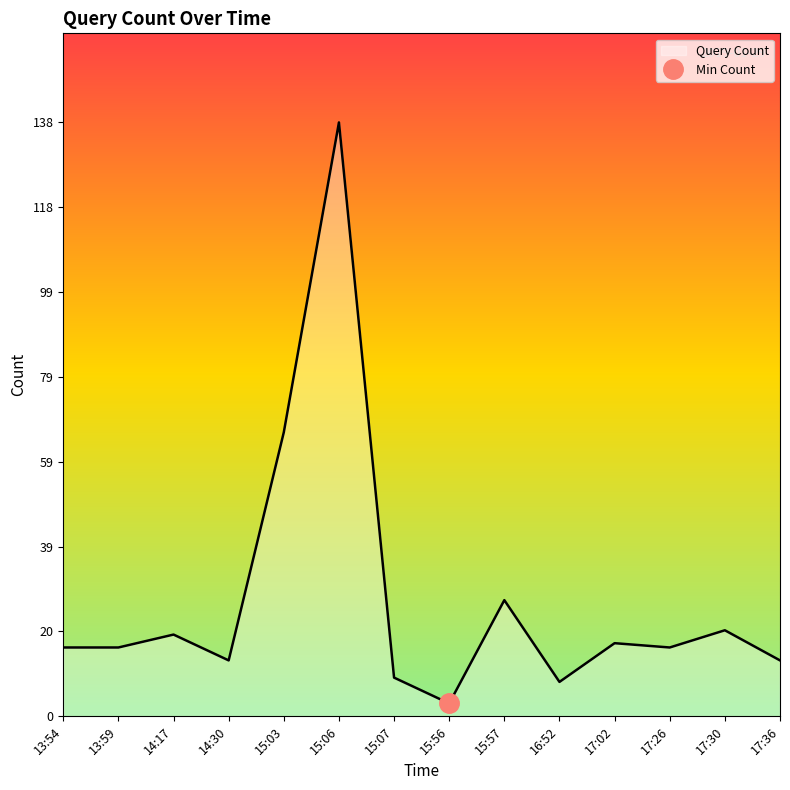

The value at 14:30 is 13. True or false?

True